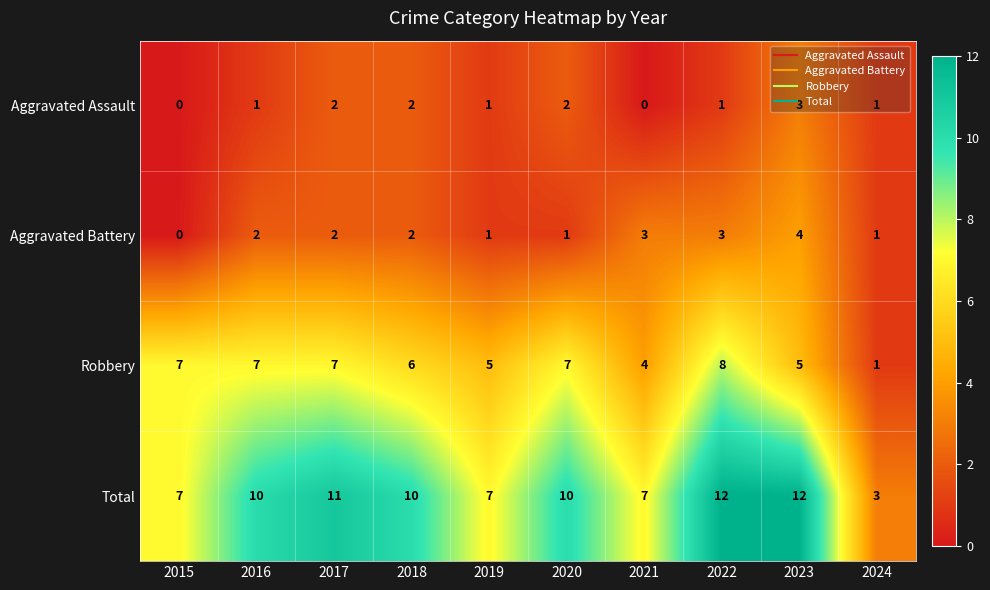

What is the sum of all Total values?

89